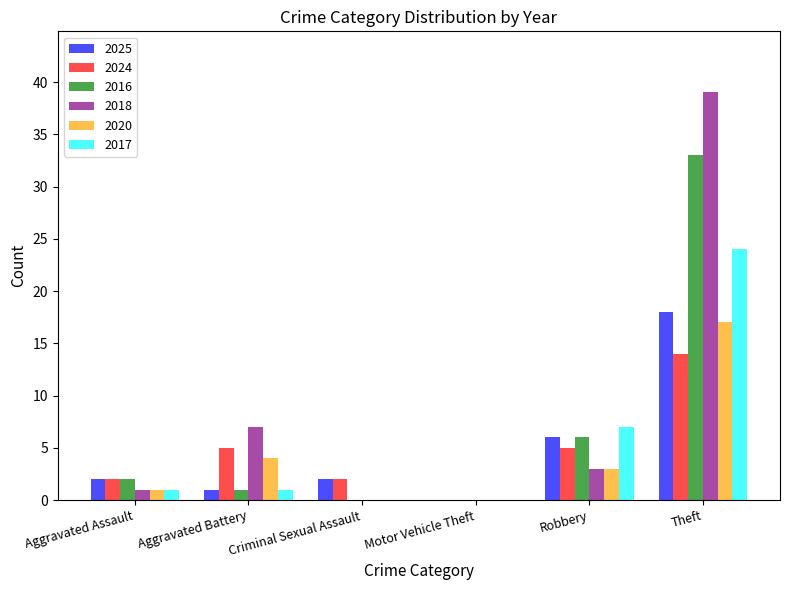

Which series changed the most between Aggravated Assault and Aggravated Battery?

2018